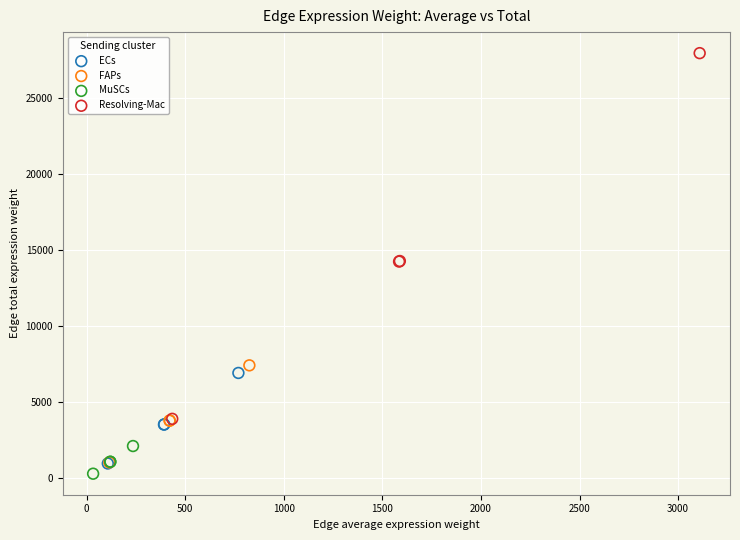

Which series reaches the minimum Y coordinate?

MuSCs